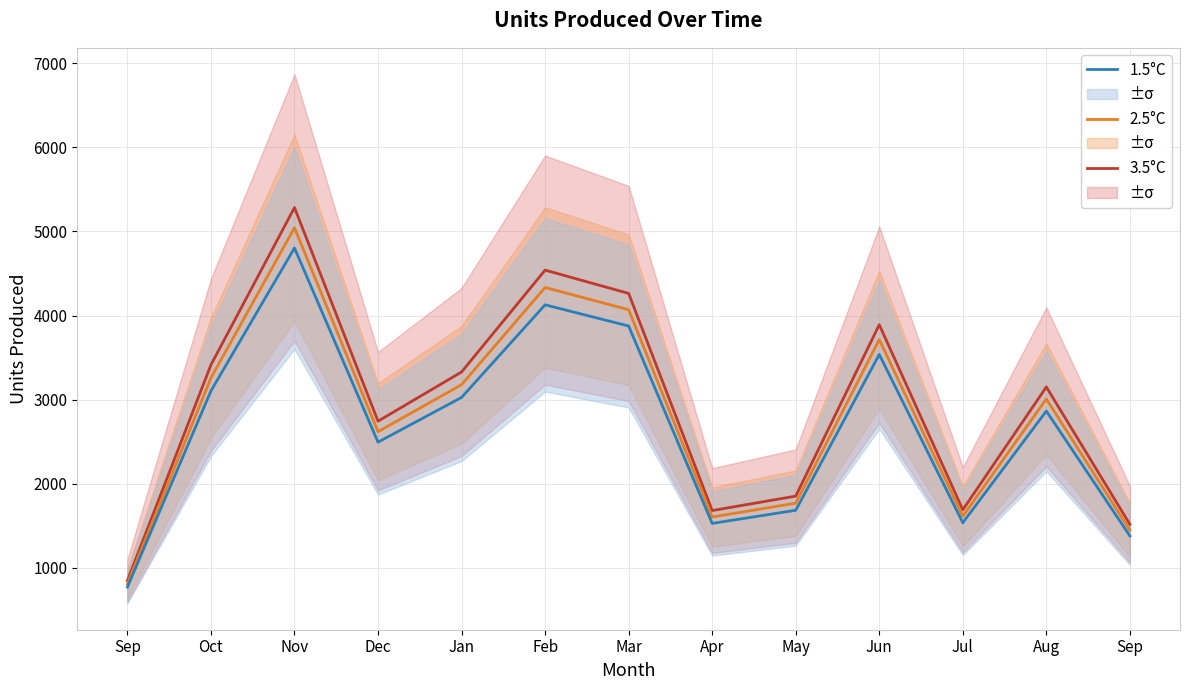

Reading right to left, extract all data points from this chart.

3.5°C: 1516.9	3150.4	1689.6	3890.7	1852.4	1680.8	4262.5	4539.7	3328.6	2743.4	5283.3	3413.3	848.1
2.5°C: 1448.0	3007.2	1612.8	3713.9	1768.2	1604.4	4068.8	4333.4	3177.3	2618.7	5043.2	3258.2	809.6
1.5°C: 1379.0	2864.0	1536.0	3537.0	1684.0	1528.0	3875.0	4127.0	3026.0	2494.0	4803.0	3103.0	771.0